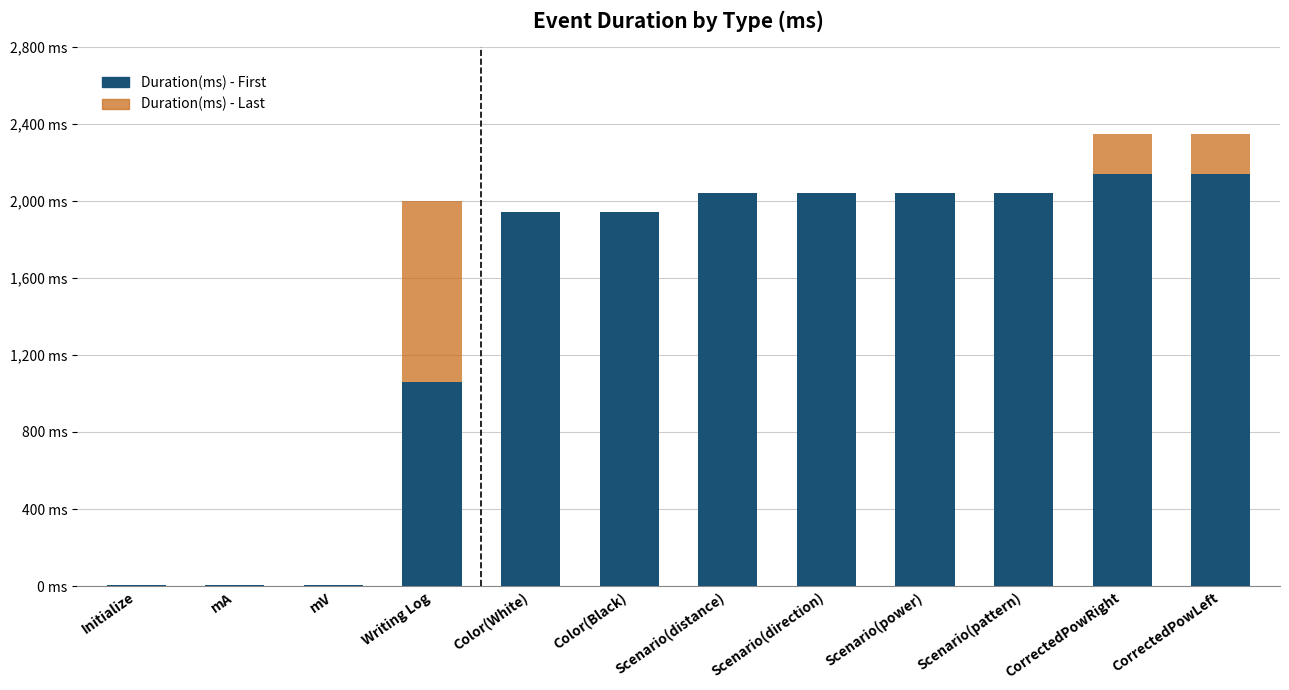

Are the bars horizontal?

No